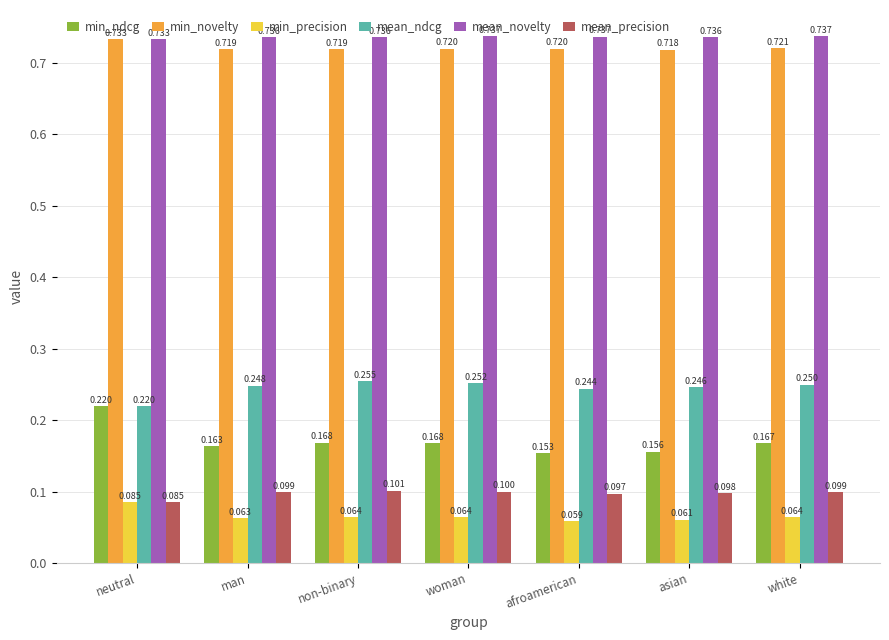

Which series has the largest total across all categories?

mean_novelty